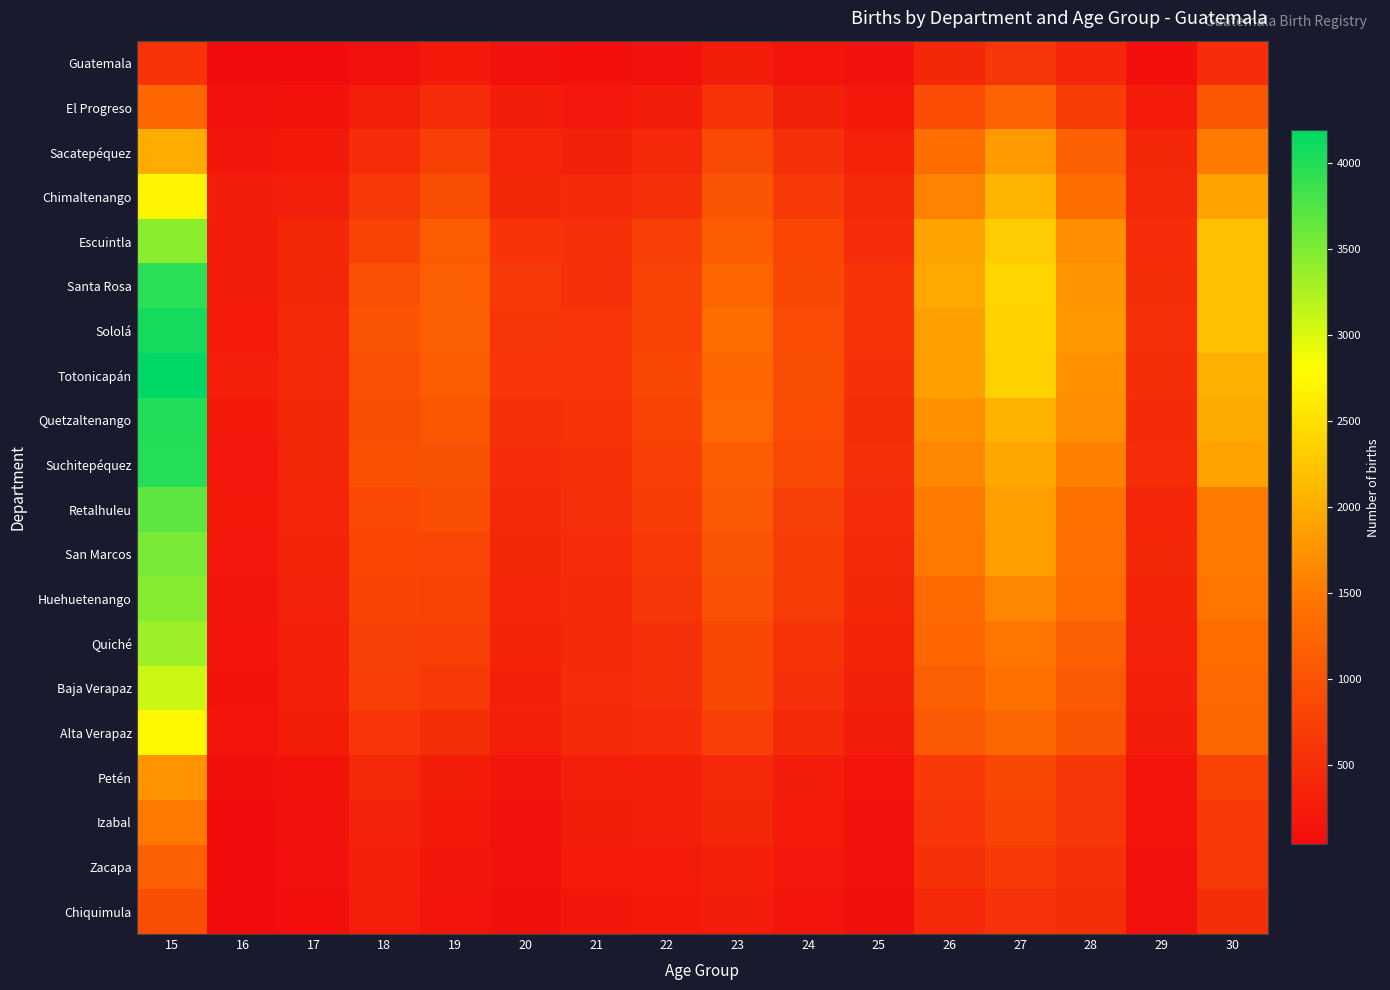

Reading right to left, transcribe all the data shown in this chart.

Guatemala: 30=490	29=81	28=391	27=614	26=403	25=127	24=166	23=270	22=121	21=84	20=124	19=225	18=109	17=64	16=40	15=570
El Progreso: 30=1046	29=246	28=718	27=1209	26=914	25=226	24=327	23=588	22=261	21=208	20=252	19=484	18=304	17=144	16=126	15=1257
Sacatepéquez: 30=1515	29=399	28=1183	27=1826	26=1358	25=342	24=519	23=881	22=434	21=329	20=374	19=733	18=493	17=228	16=175	15=1999
Chimaltenango: 30=1905	29=414	28=1350	27=2085	26=1573	25=420	24=677	23=1032	22=534	21=441	20=411	19=923	18=642	17=300	16=251	15=2710
Escuintla: 30=2189	29=484	28=1696	27=2317	26=1912	25=491	24=834	23=1137	22=734	21=519	20=564	19=1116	18=767	17=398	16=264	15=3438
Santa Rosa: 30=2196	29=495	28=1759	27=2399	26=1960	25=564	24=855	23=1248	22=762	21=525	20=641	19=1163	18=947	17=405	16=257	15=3958
Sololá: 30=2191	29=526	28=1791	27=2369	26=1875	25=581	24=910	23=1360	22=765	21=592	20=601	19=1150	18=1005	17=441	16=248	15=4073
Totonicapán: 30=2031	29=496	28=1718	27=2360	26=1865	25=520	24=920	23=1264	22=851	21=593	20=594	19=1132	18=952	17=426	16=279	15=4191
Quetzaltenango: 30=1972	29=444	28=1707	27=2065	26=1714	25=506	24=900	23=1281	22=793	21=573	20=525	19=1058	18=919	17=402	16=231	15=3997
Suchitepéquez: 30=1906	29=460	28=1557	27=1933	26=1642	25=521	24=877	23=1132	22=739	21=539	20=492	19=981	18=963	17=405	16=210	15=3987
Retalhuleu: 30=1510	29=395	28=1413	27=1862	26=1508	25=461	24=757	23=1088	22=710	21=516	20=425	19=929	18=875	17=377	16=224	15=3677
San Marcos: 30=1481	29=405	28=1364	27=1860	26=1499	25=432	24=698	23=1022	22=653	21=480	20=409	19=816	18=833	17=361	16=202	15=3533
Huehuetenango: 30=1455	29=365	28=1331	27=1644	26=1315	25=411	24=692	23=956	22=613	21=448	20=394	19=787	18=799	17=337	16=193	15=3465
Quiché: 30=1344	29=337	28=1175	27=1466	26=1257	25=370	24=588	23=841	22=520	21=422	20=358	19=724	18=758	17=305	16=151	15=3332
Baja Verapaz: 30=1294	29=314	28=1089	27=1413	26=1175	25=320	24=530	23=840	22=527	21=464	20=315	19=639	18=753	17=303	16=145	15=3084
Alta Verapaz: 30=1271	29=264	28=1019	27=1276	26=1082	25=258	24=439	23=731	22=478	21=413	20=281	19=510	18=598	17=270	16=153	15=2749
Petén: 30=766	29=165	28=612	27=856	26=662	25=167	24=255	23=432	22=309	21=279	20=186	19=269	18=422	17=142	16=99	15=1745
Izabal: 30=680	29=156	28=609	27=787	26=594	25=118	24=237	23=400	22=280	21=270	20=116	19=221	18=339	17=127	16=55	15=1478
Zacapa: 30=652	29=128	28=542	27=665	26=541	25=119	24=204	23=315	22=244	21=241	20=116	19=170	18=312	17=105	16=62	15=1181
Chiquimula: 30=503	29=105	28=502	27=554	26=426	25=90	24=169	23=253	22=216	21=194	20=98	19=156	18=286	17=87	16=49	15=932